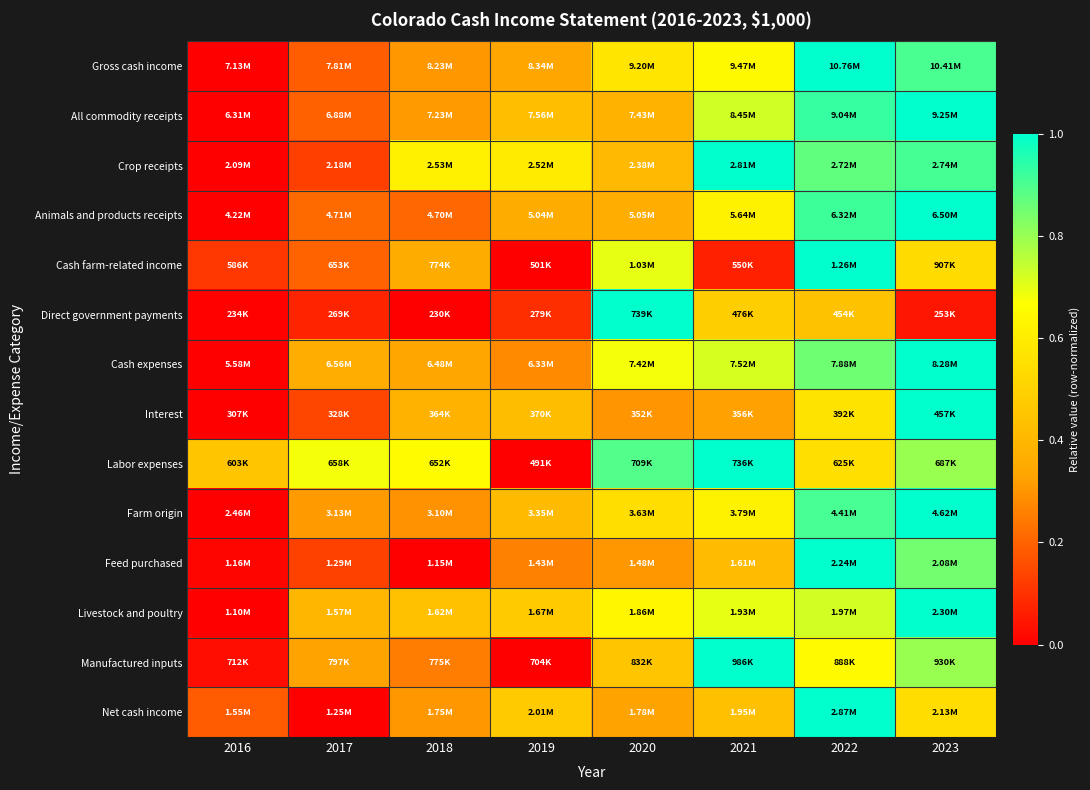

At which category does the chart reach its peak across all series?

2022